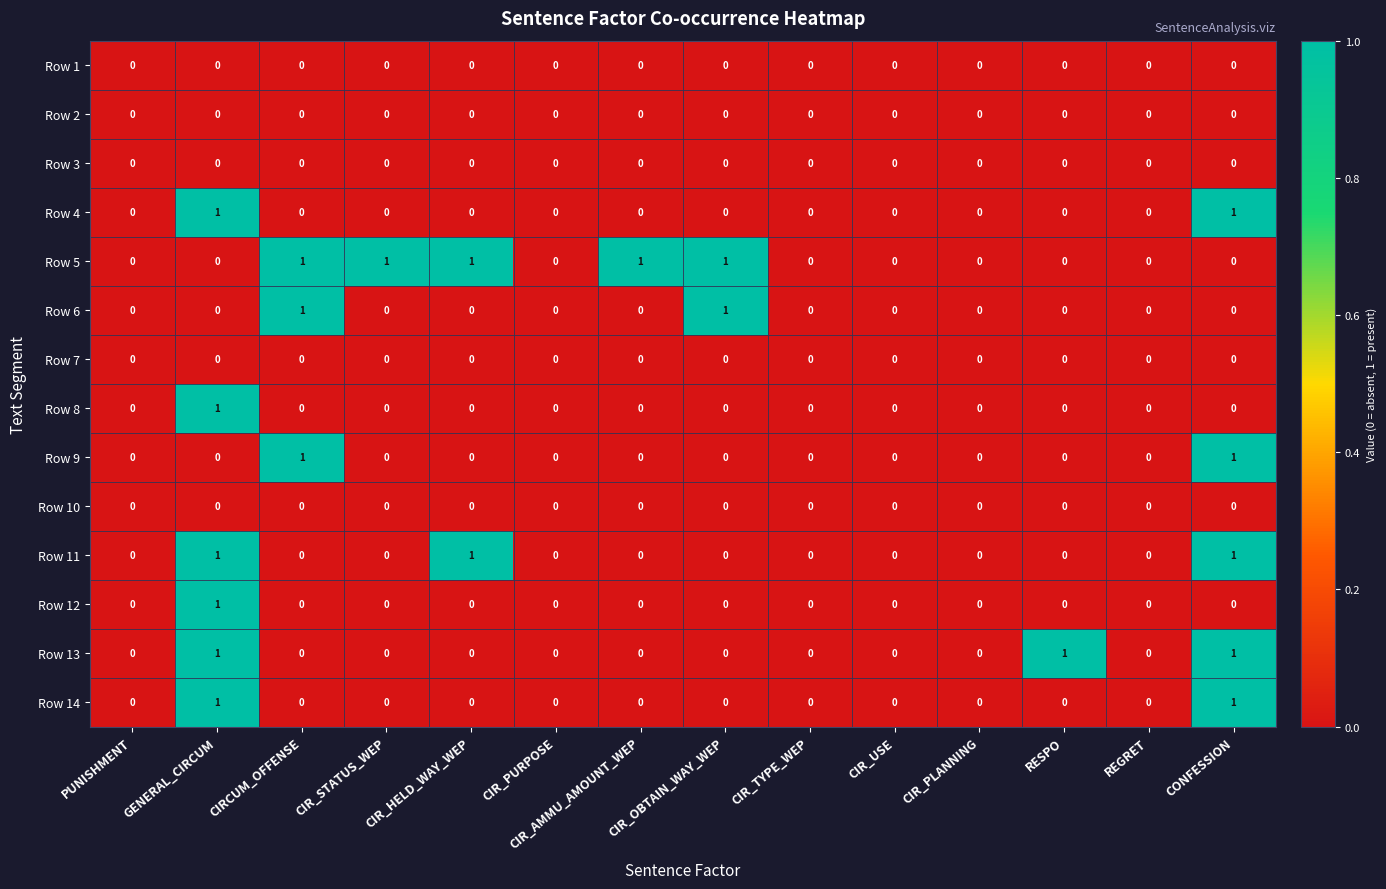

True or false: Row 4 has a value of 1 at GENERAL_CIRCUM.

True